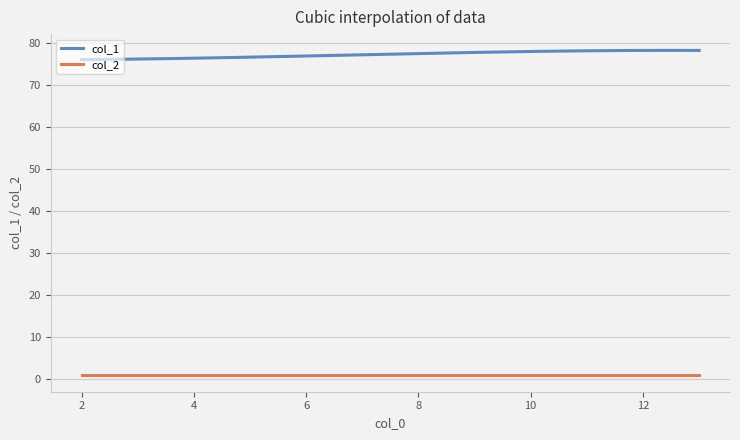

List the series in order of their peak value, lowest first.

col_2, col_1